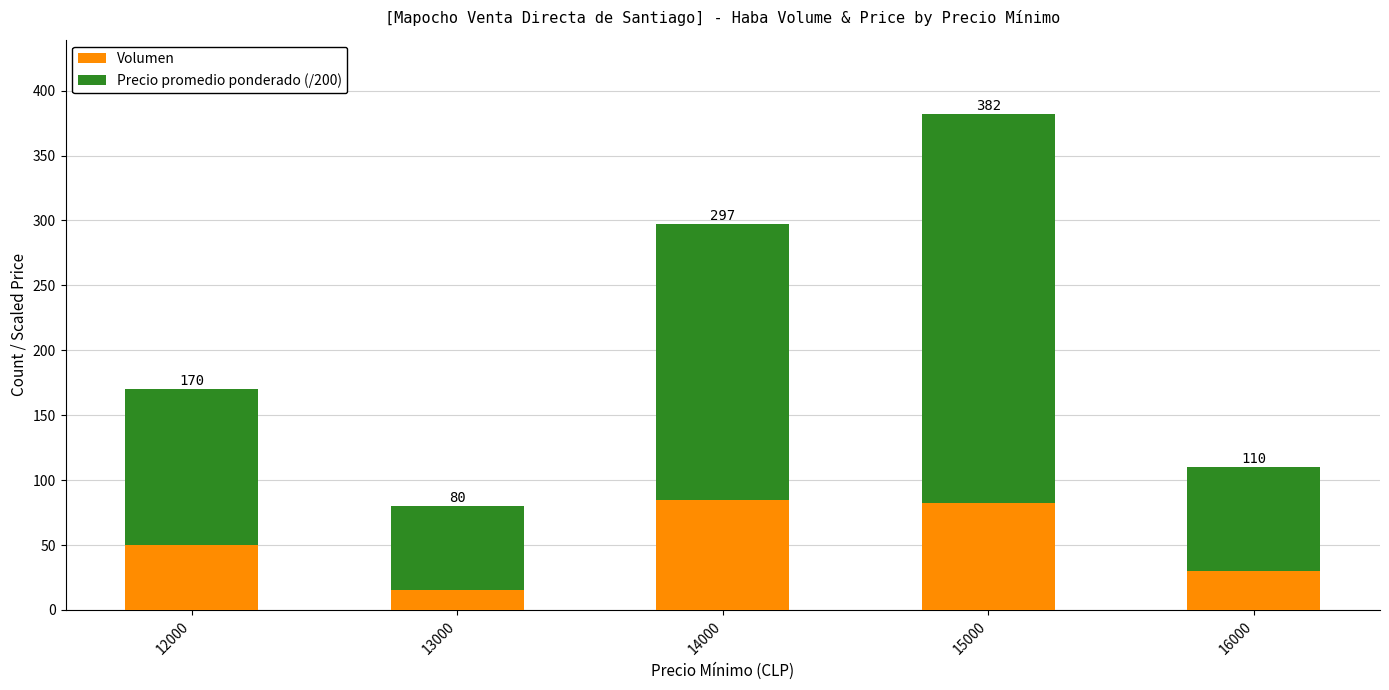

What value does the Precio promedio ponderado (/200) series have at 15000, to the nearest 50?

300